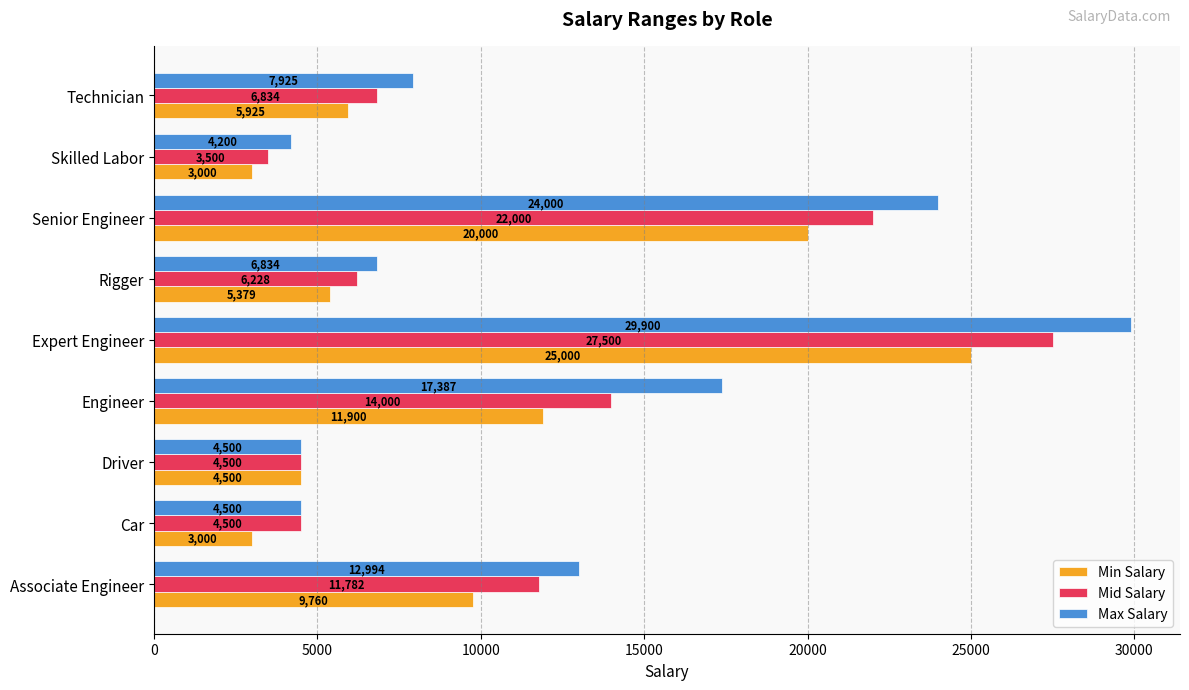

Which series changed the most between Associate Engineer and Expert Engineer?

Max Salary